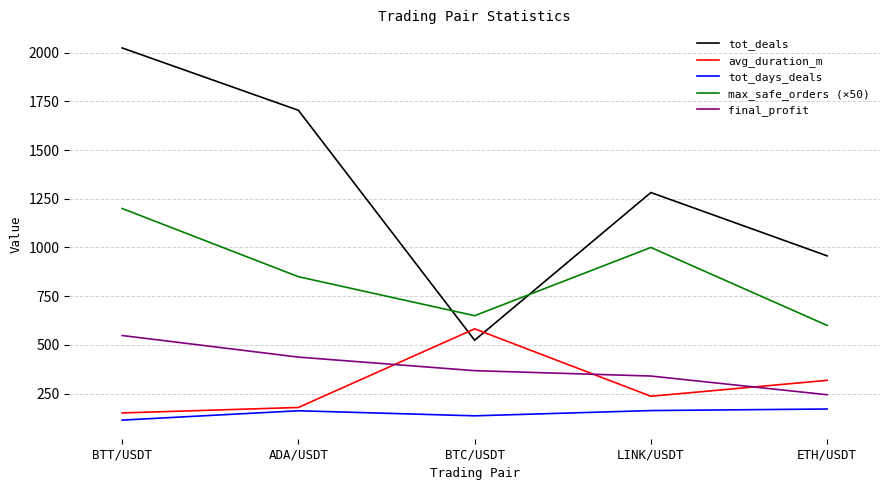

What value does the tot_days_deals series have at ETH/USDT?

171.0